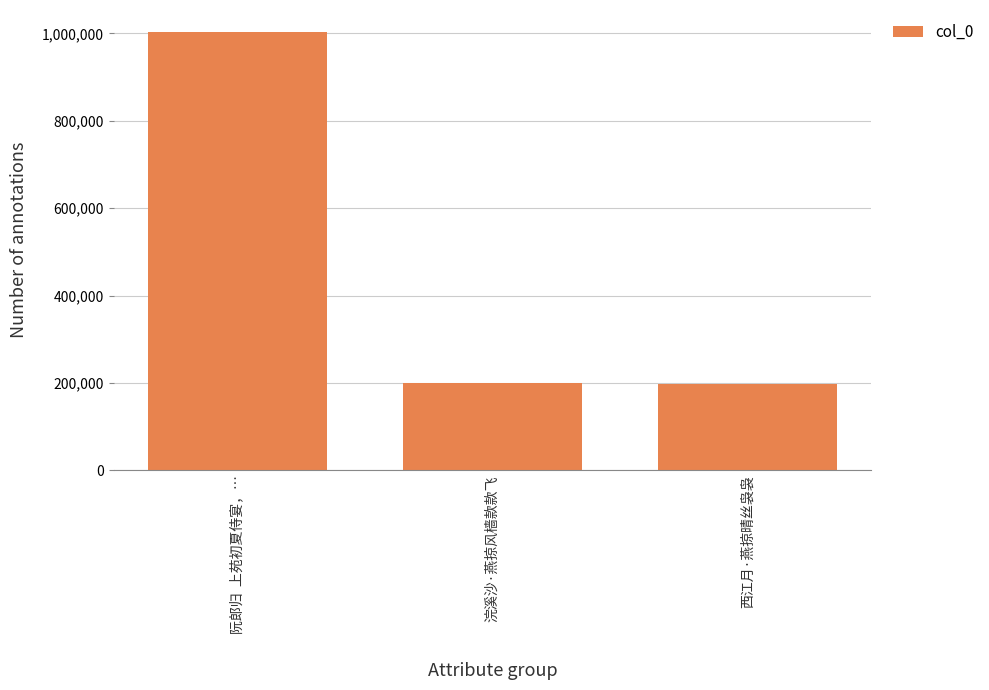

The chart shows a value of 201264 at 浣溪沙·燕掠风樯款款飞. True or false?

True